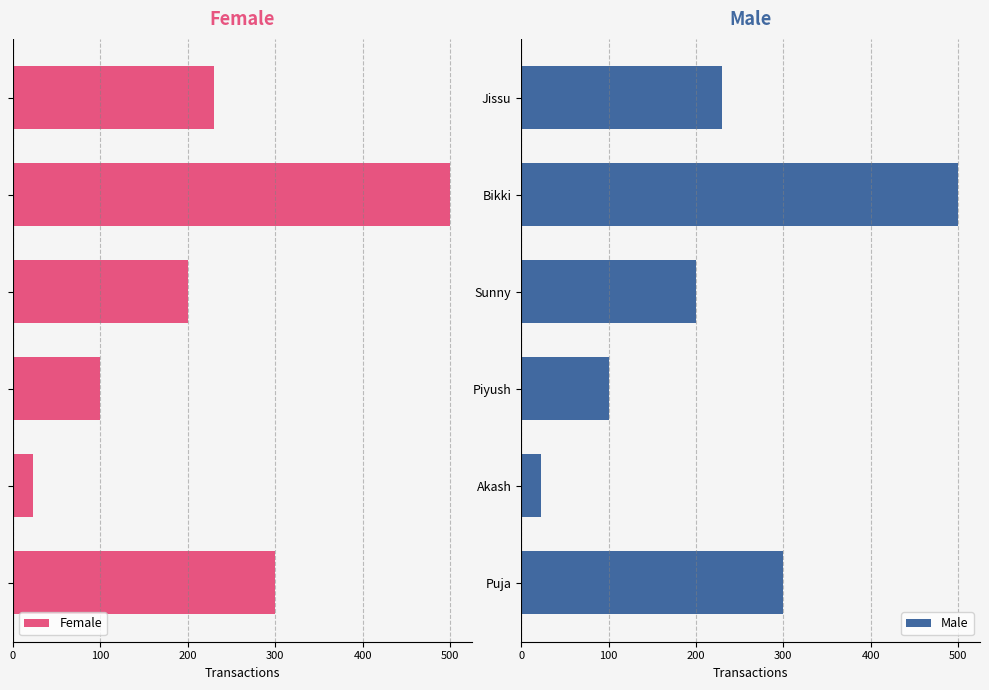

The value of Male at Piyush is 160. True or false?

False